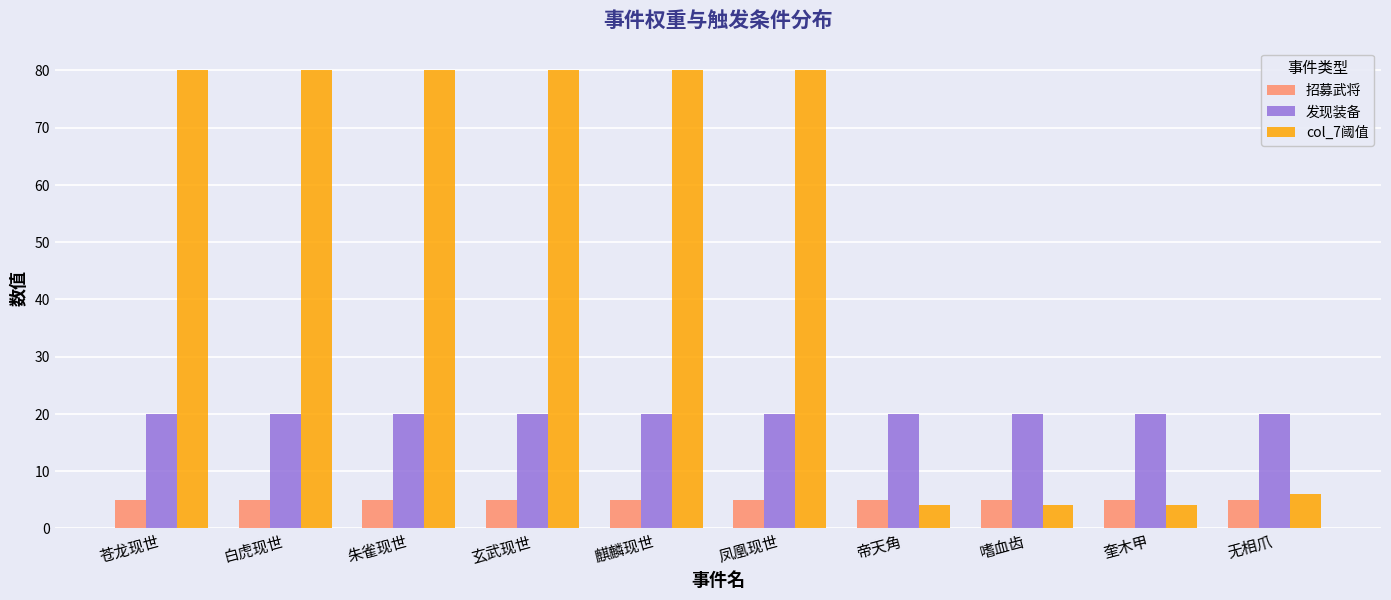

What is the minimum value for 发现装备?

20